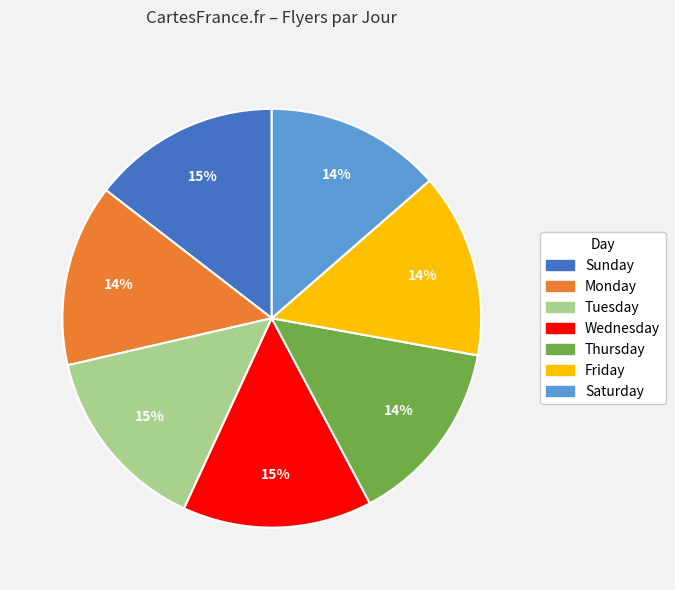

Is it true that Thursday is 25% of the pie?

False